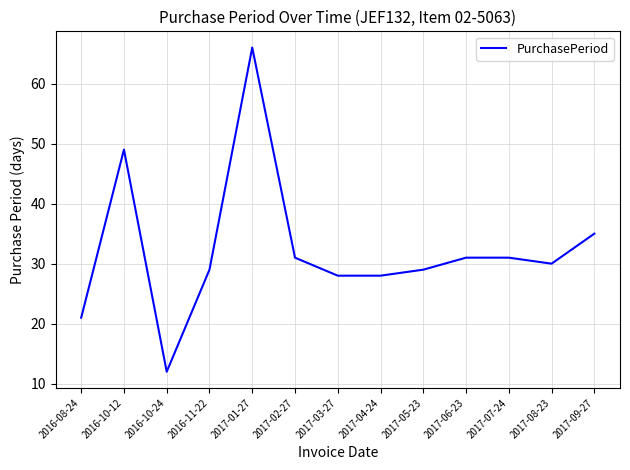

True or false: the data has more than 1 interior local peaks.

True